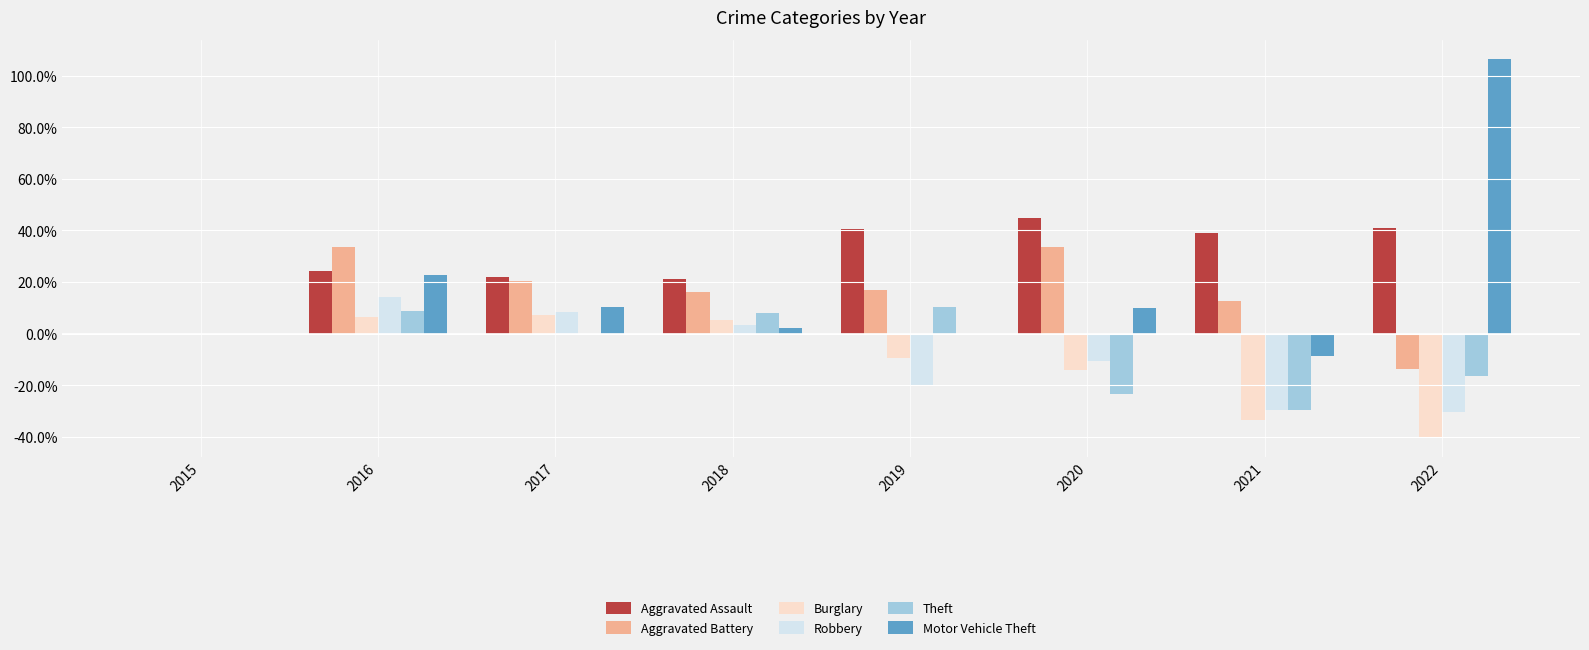

The Robbery series shows -27.6 at 2019. True or false?

False